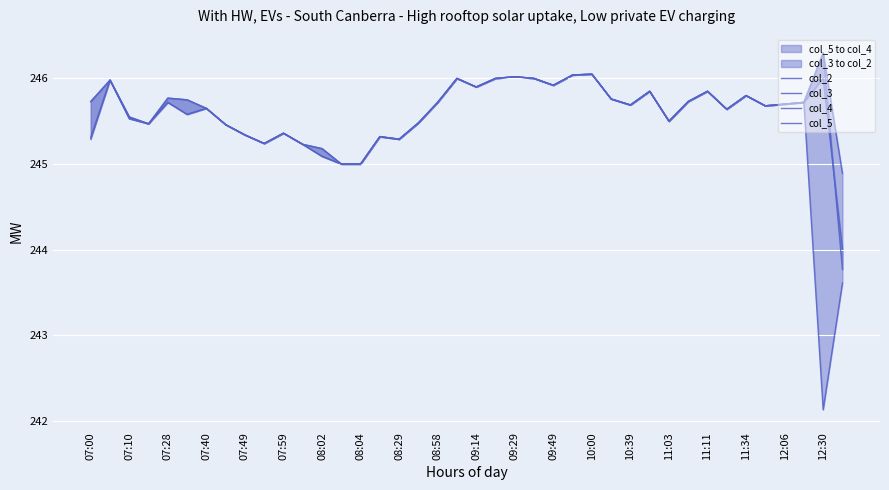

What position from the left is 08:58?

19